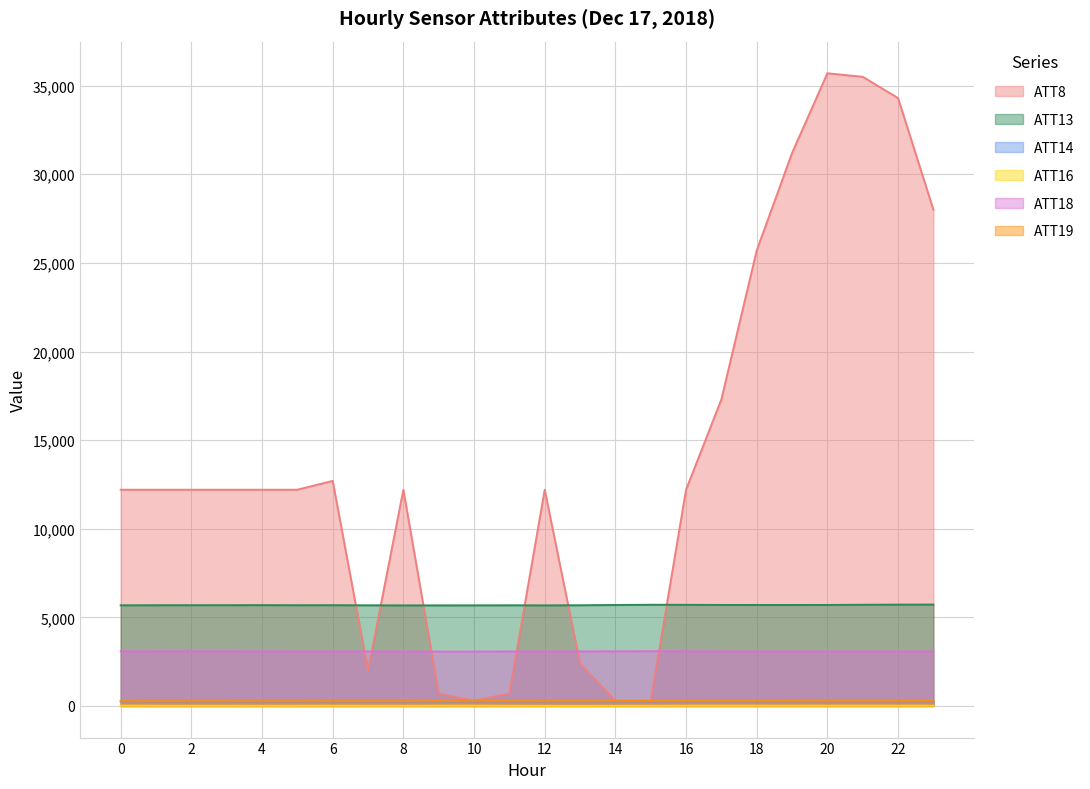

Between 4 and 23, which is larger?

23